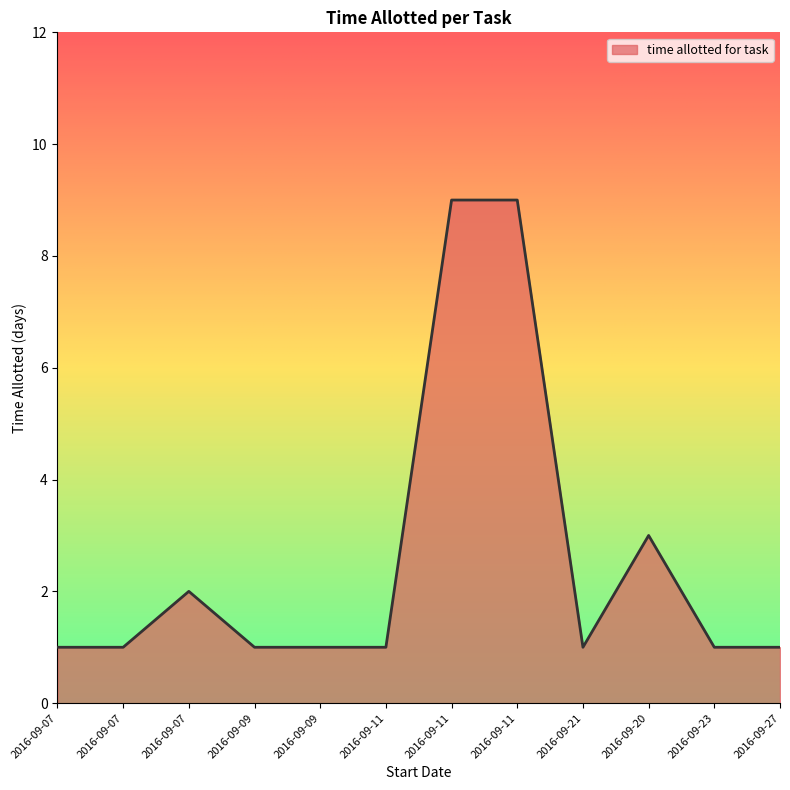

Reading right to left, transcribe all the data shown in this chart.

2016-09-27=1	2016-09-23=1	2016-09-20=3	2016-09-21=1	2016-09-11=9	2016-09-11=9	2016-09-11=1	2016-09-09=1	2016-09-09=1	2016-09-07=2	2016-09-07=1	2016-09-07=1